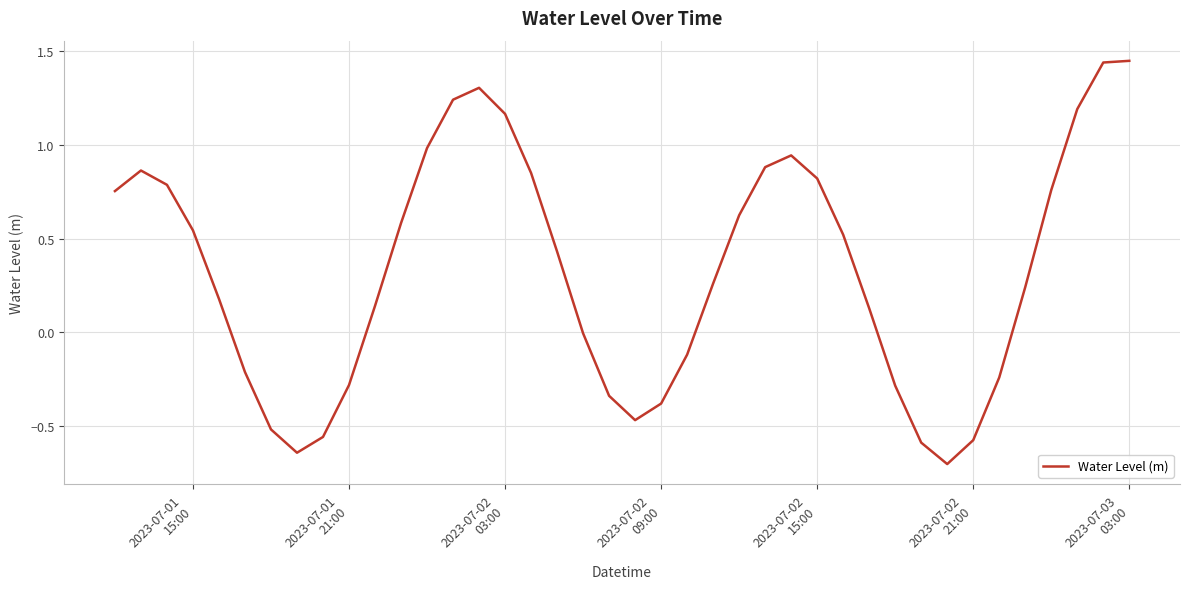

What is the difference between the maximum and minimum values?

2.2